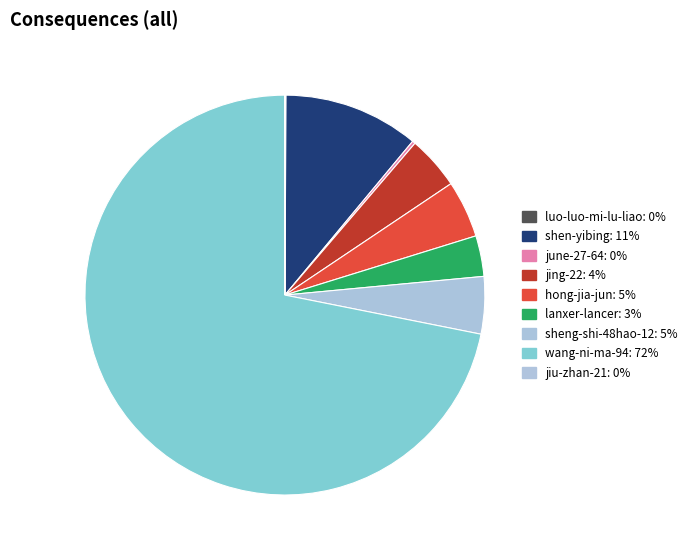

How many slices are in this pie chart?

9